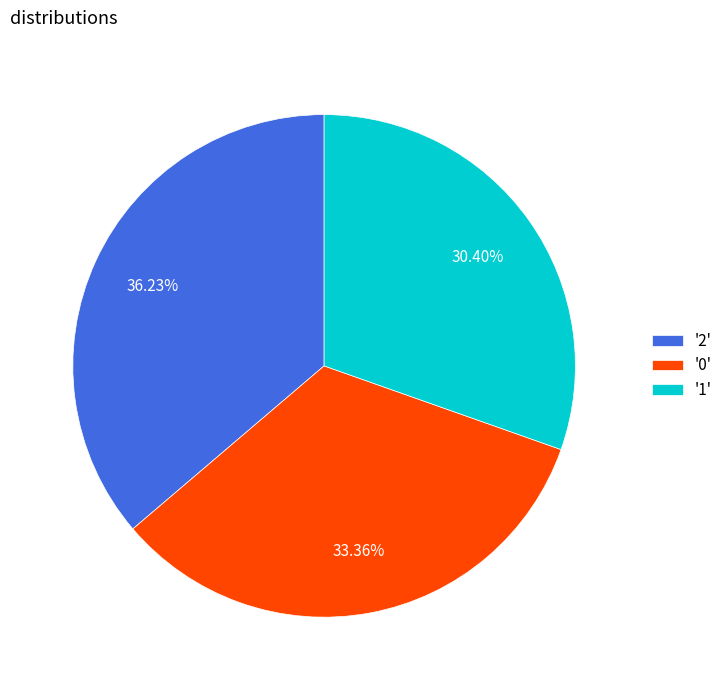

Does '2' represent more than half of the total?

No